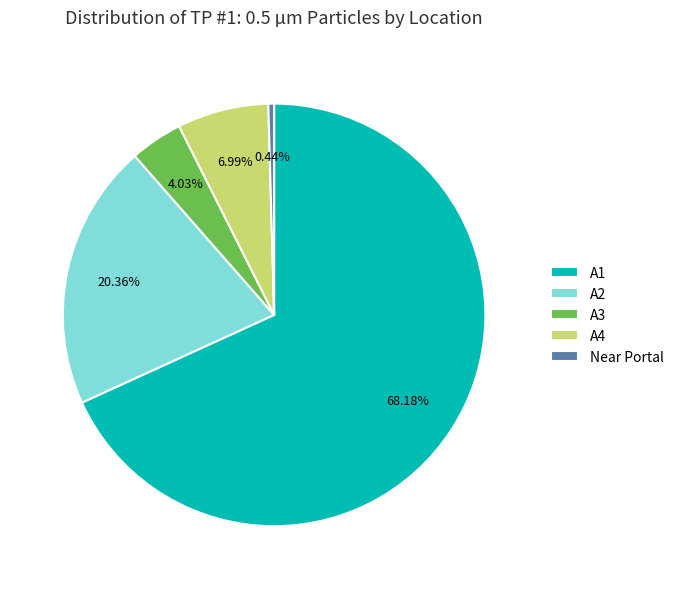

Which category has the biggest portion of the pie?

A1